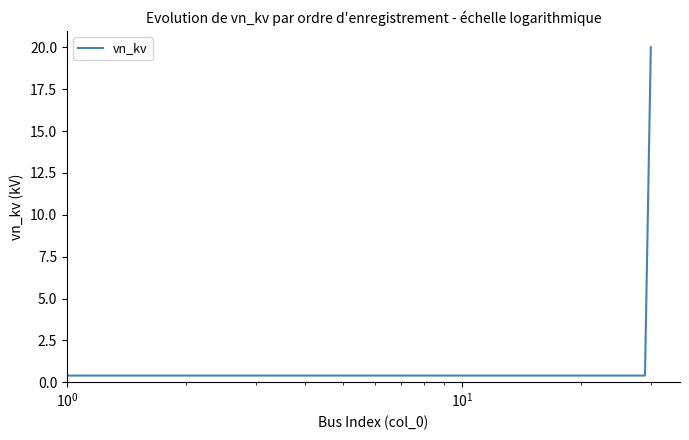

What is the difference between the maximum and minimum values?

19.6